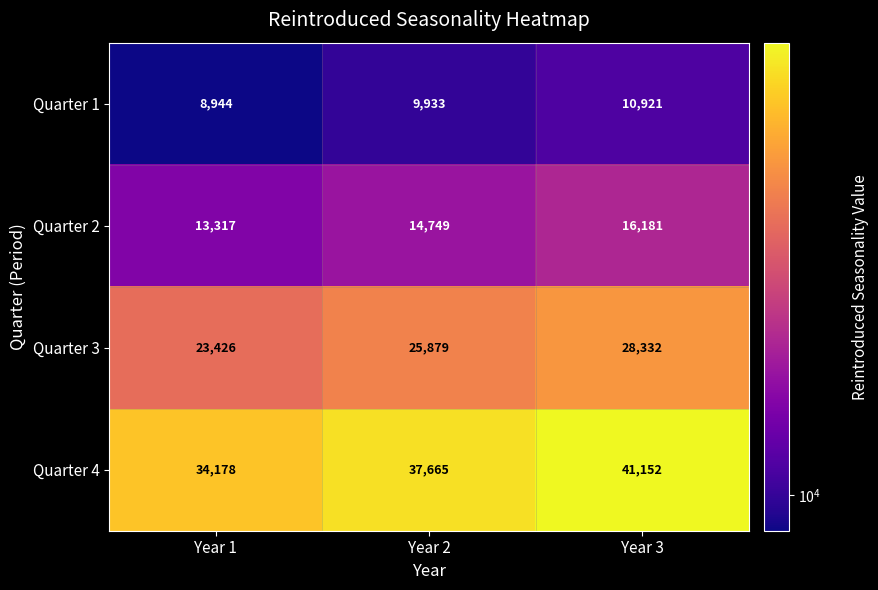

Reading left to right, transcribe all the data shown in this chart.

Quarter 1: 8944	9933	10921
Quarter 2: 13317	14749	16181
Quarter 3: 23426	25879	28332
Quarter 4: 34178	37665	41152